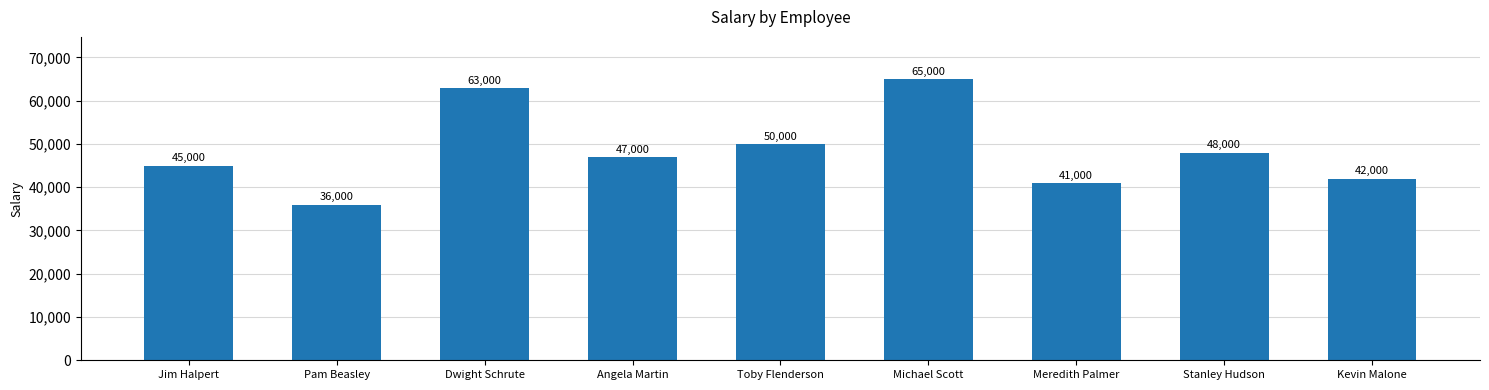

Are the bars grouped side by side (vs. stacked)?

No